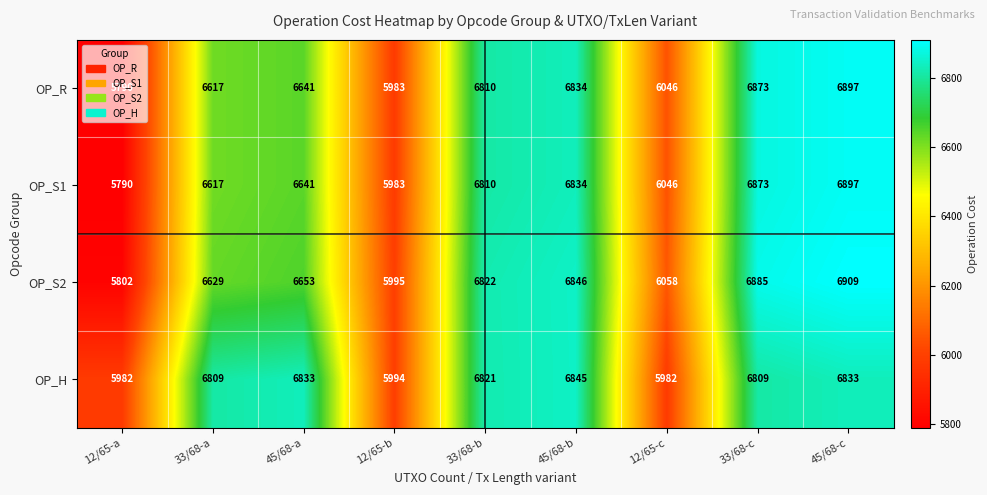

Rank the categories by OP_S1 value from lowest to highest.

12/65-a, 12/65-b, 12/65-c, 33/68-a, 45/68-a, 33/68-b, 45/68-b, 33/68-c, 45/68-c